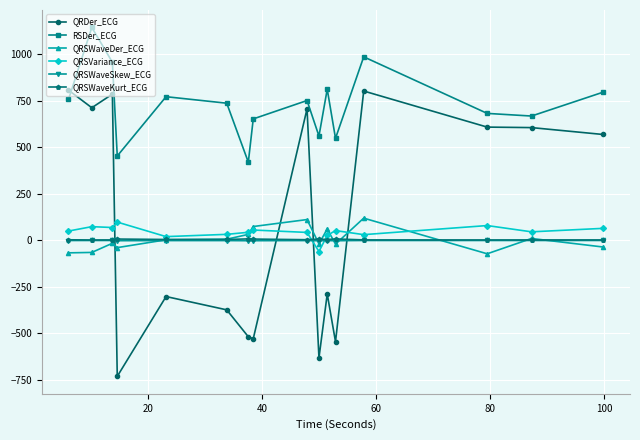

True or false: RSDer_ECG and QRSWaveDer_ECG cross at least once.

False